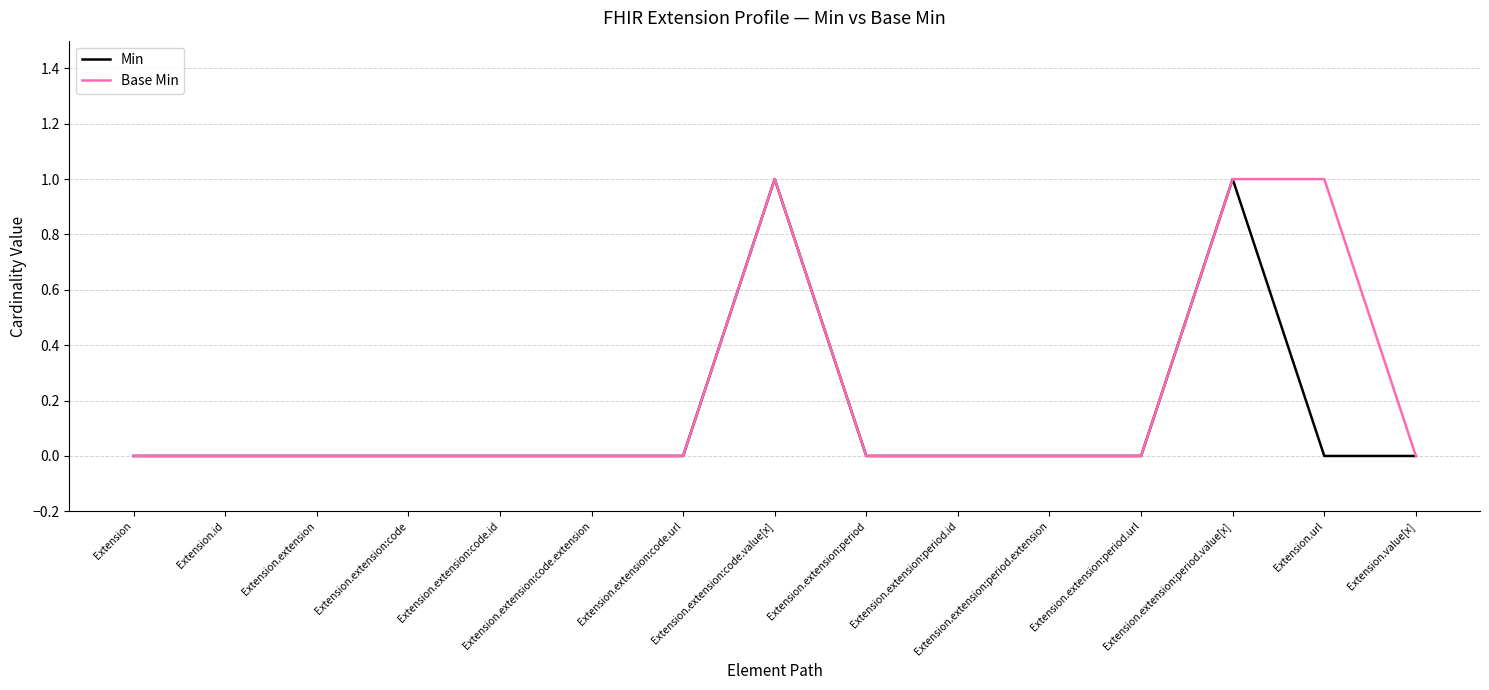

Which series has the largest total across all categories?

Base Min